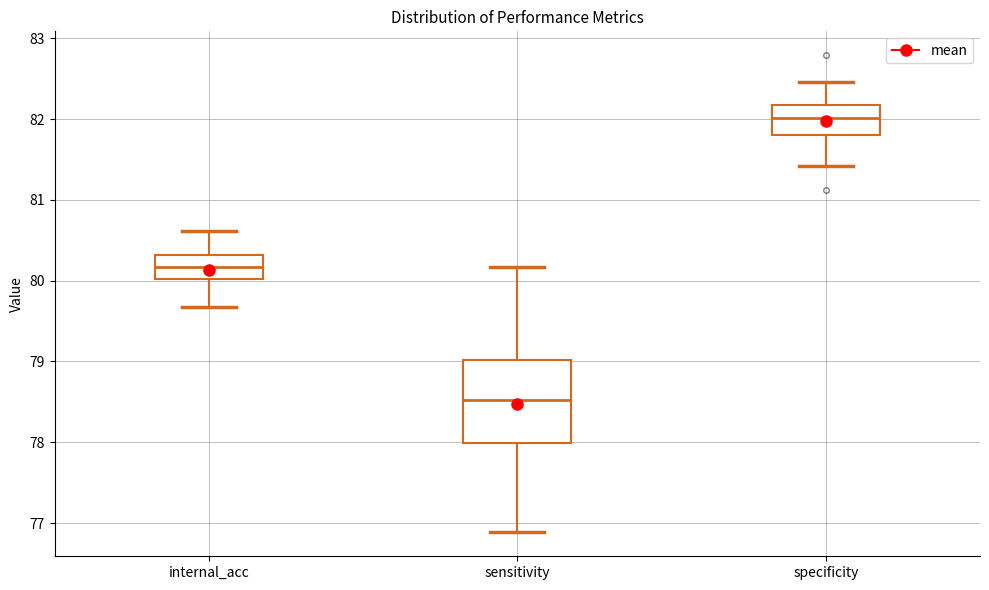

Which box's median line is the lowest?

sensitivity